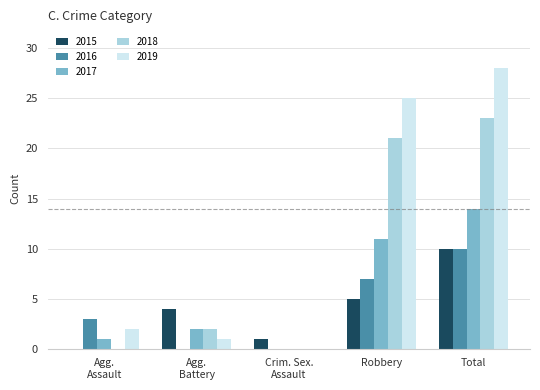

What is the sum of the 2019 values at Robbery and Total?

53